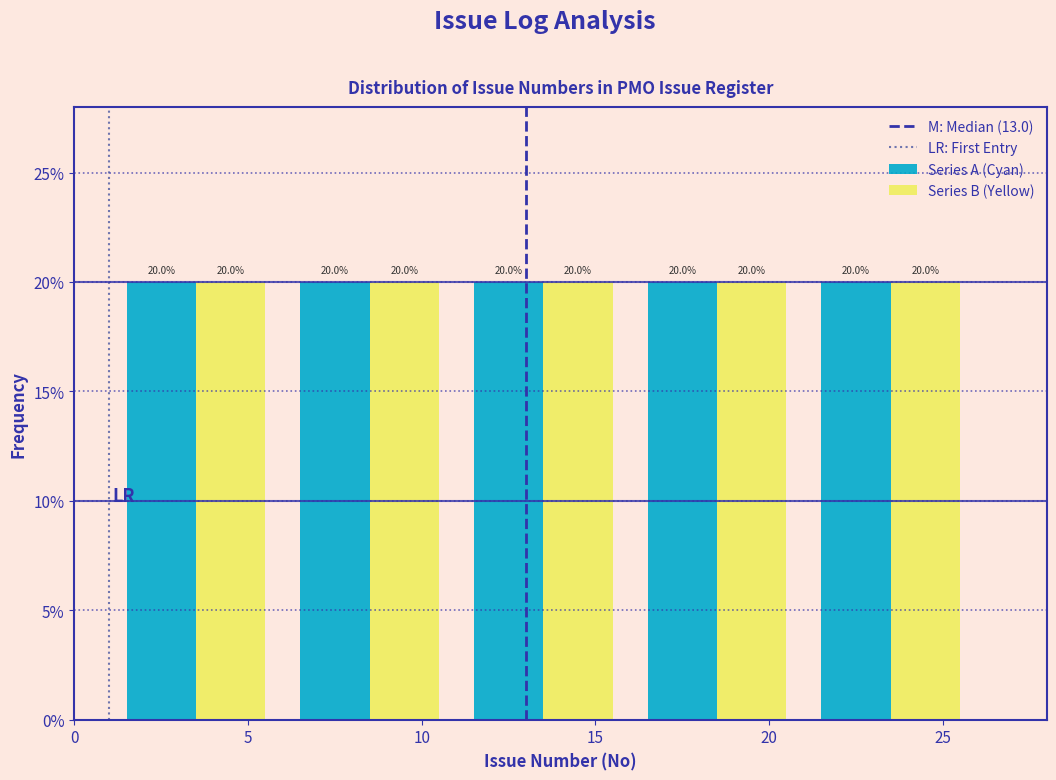

Reading left to right, list every range on the x-axis with the height of the bar of each series over it.

1 to 6: Series A (Cyan)=20.0	Series B (Yellow)=20.0
6 to 11: Series A (Cyan)=20.0	Series B (Yellow)=20.0
11 to 16: Series A (Cyan)=20.0	Series B (Yellow)=20.0
16 to 21: Series A (Cyan)=20.0	Series B (Yellow)=20.0
21 to 26: Series A (Cyan)=20.0	Series B (Yellow)=20.0